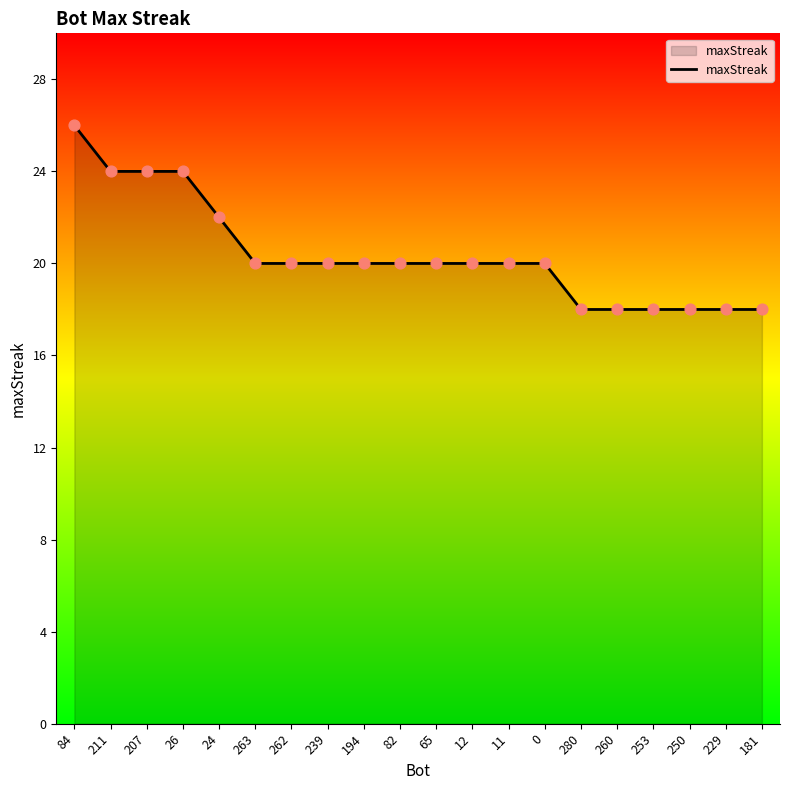

What is the ratio of the value at 24 to the value at 194?

1.1